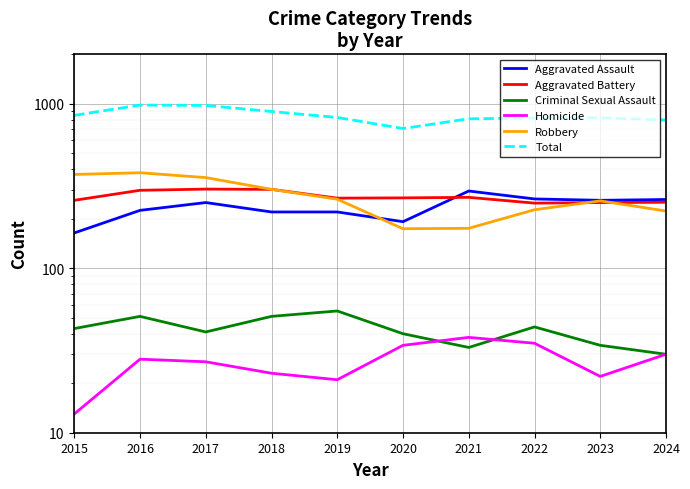

What value does the Total series have at 2023, to the nearest 5?

825